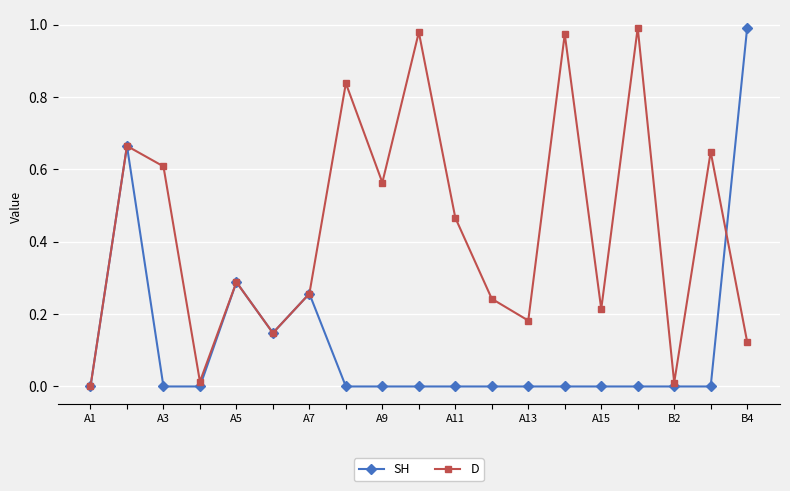

Which series has the largest total across all categories?

D